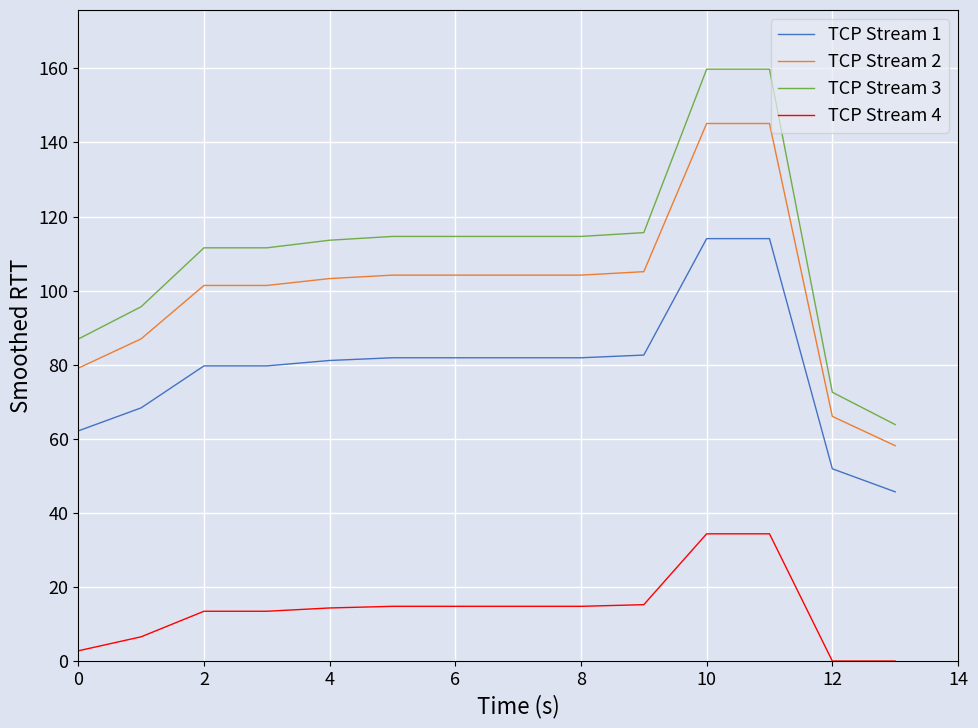

True or false: TCP Stream 4 and TCP Stream 1 cross at least once.

False